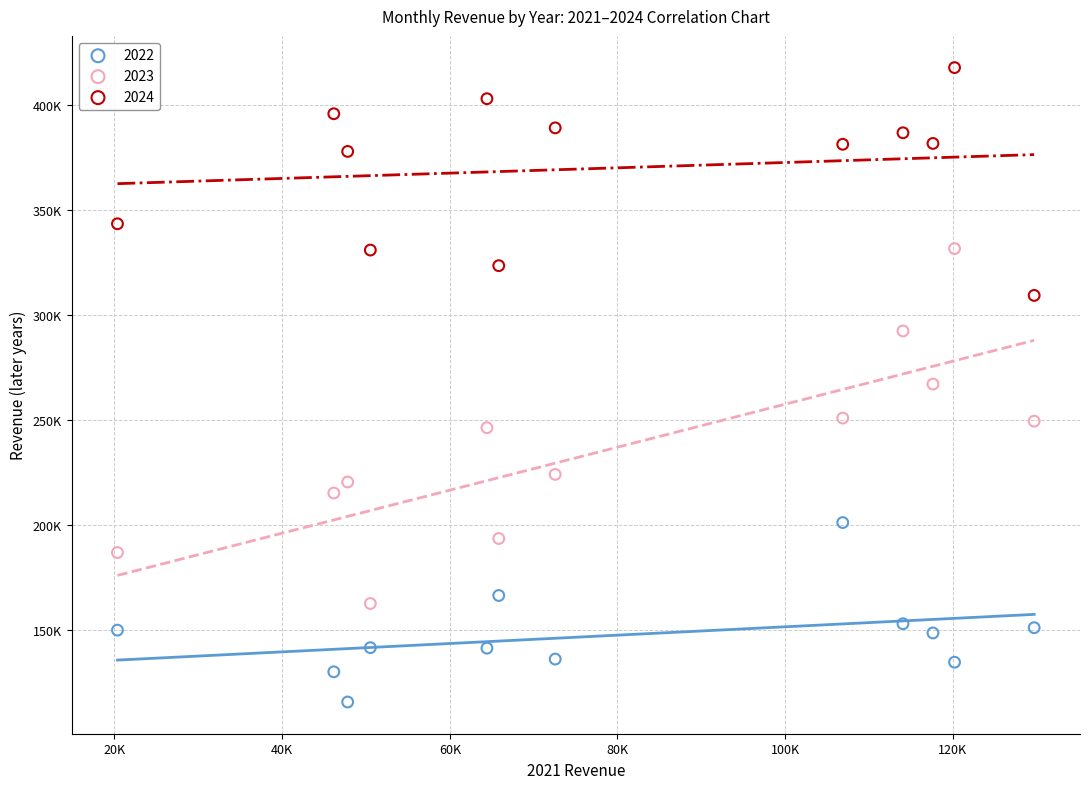

What are all the series names shown in the legend?

2022, 2023, 2024